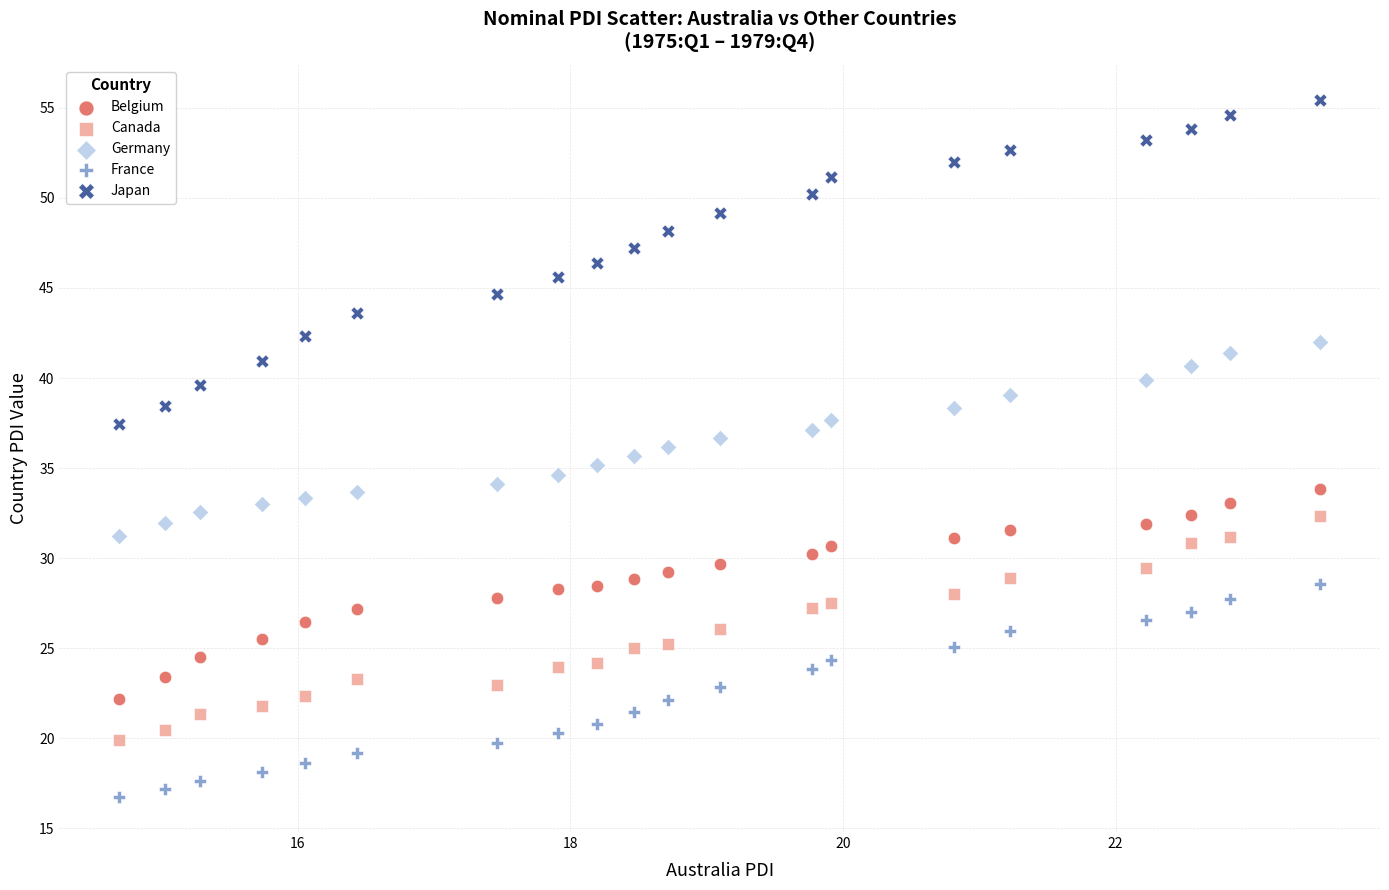

Across all data points, what is the range of Y values (max minus min)?

38.7